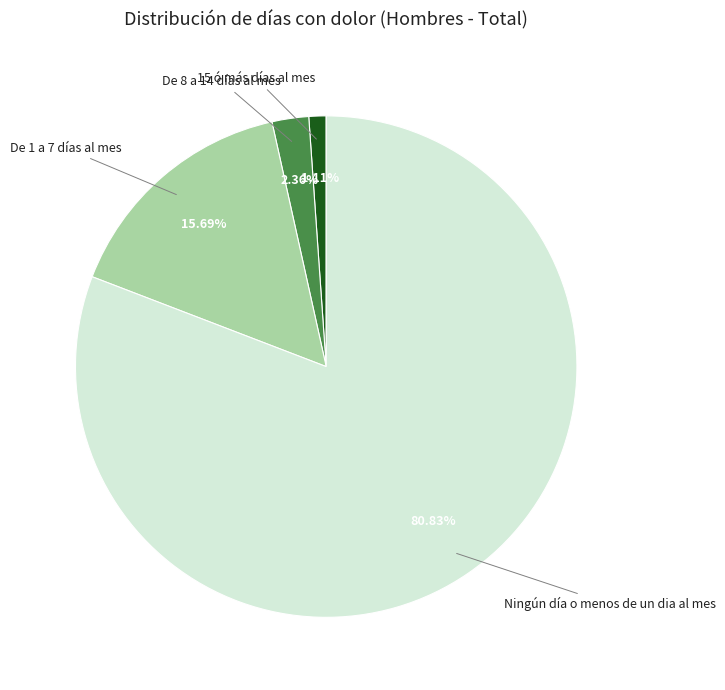

Is there any slice that represents more than half of the pie?

Yes